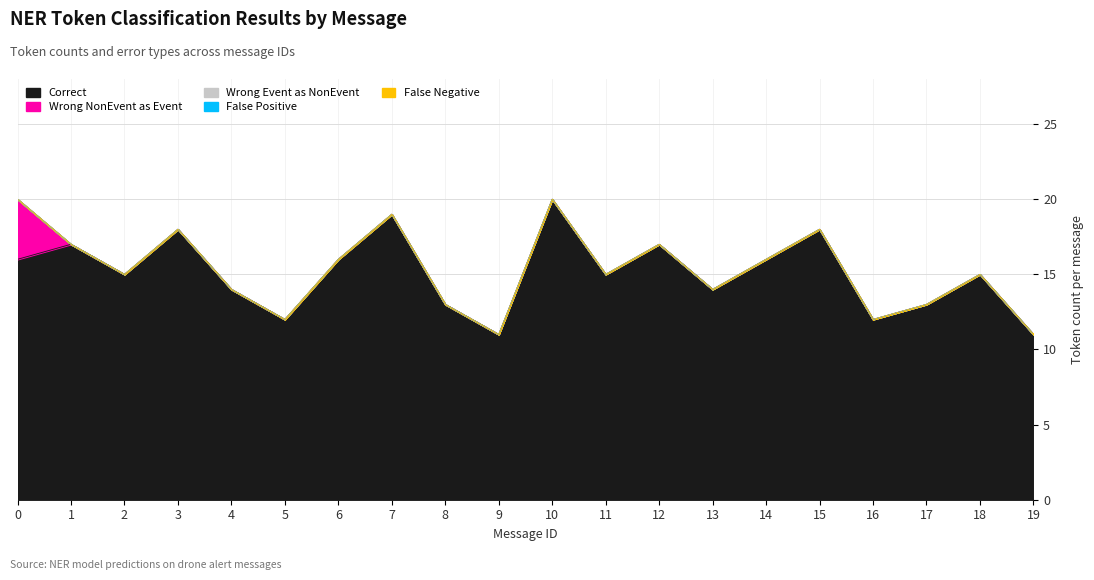

How many categories are shown in the chart?

20